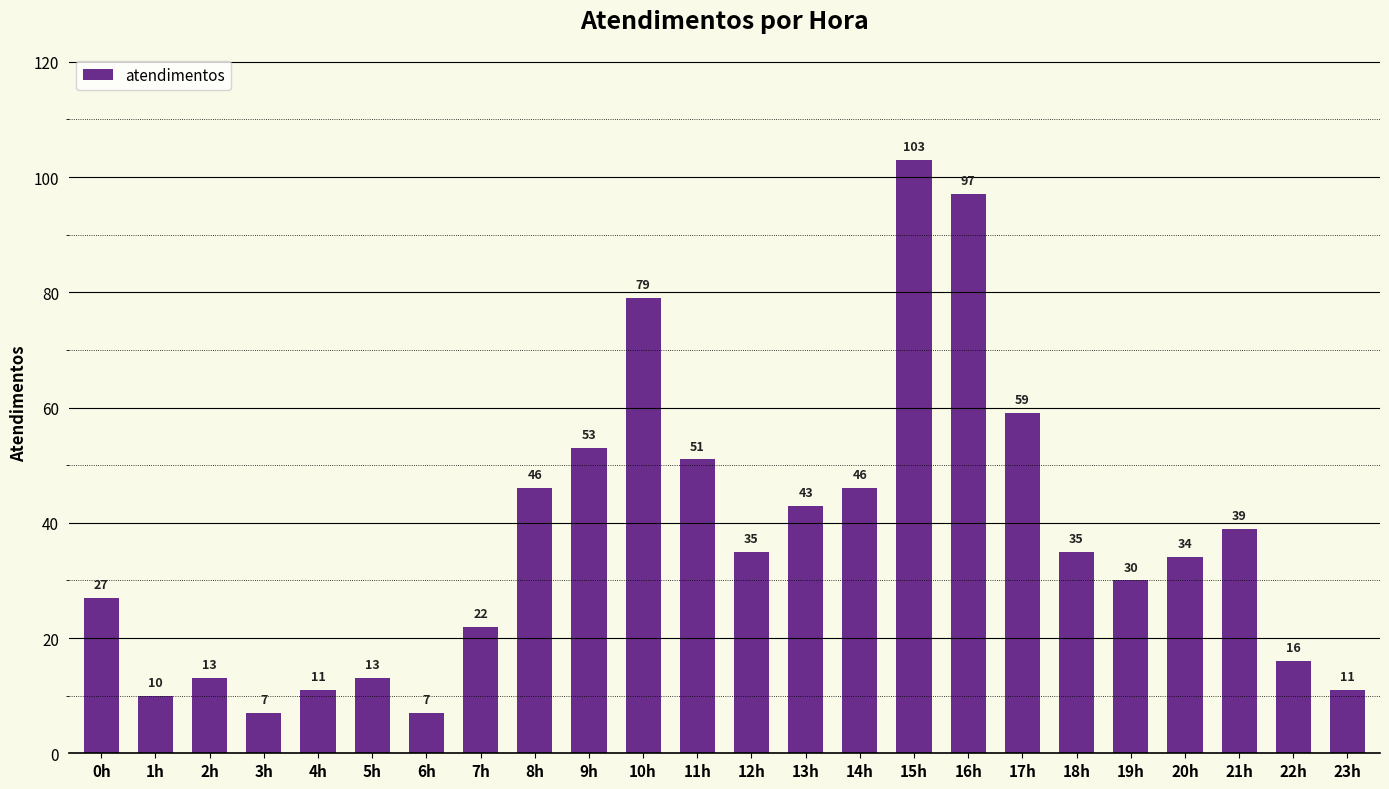

What is the difference between the second highest and minimum values?

90